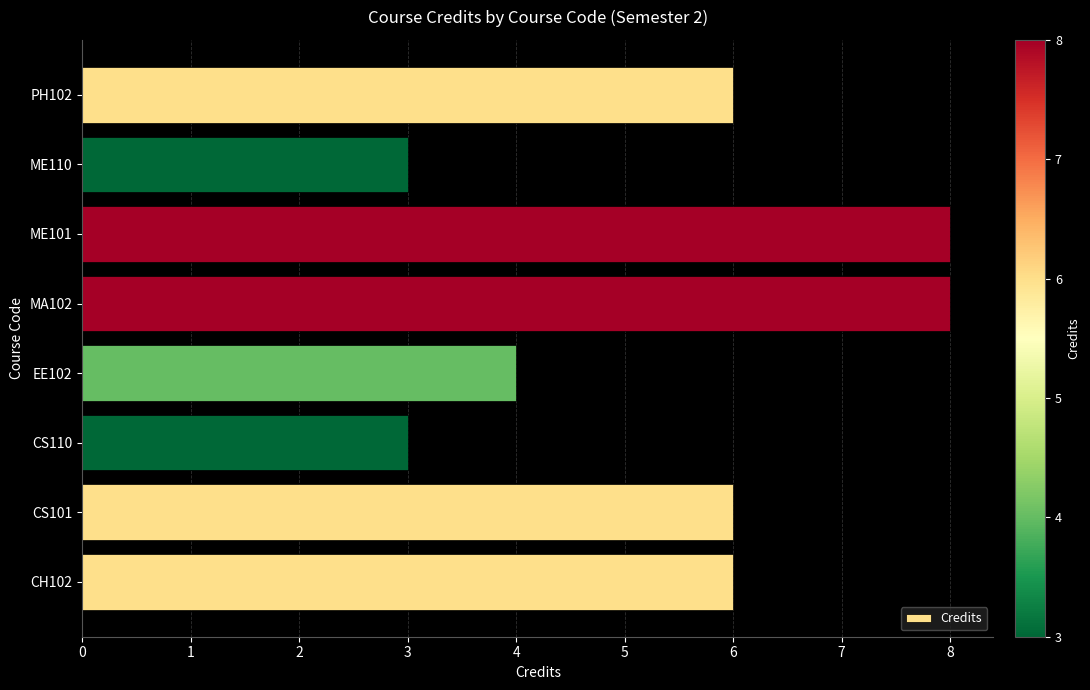

How many bars are there in total?

8